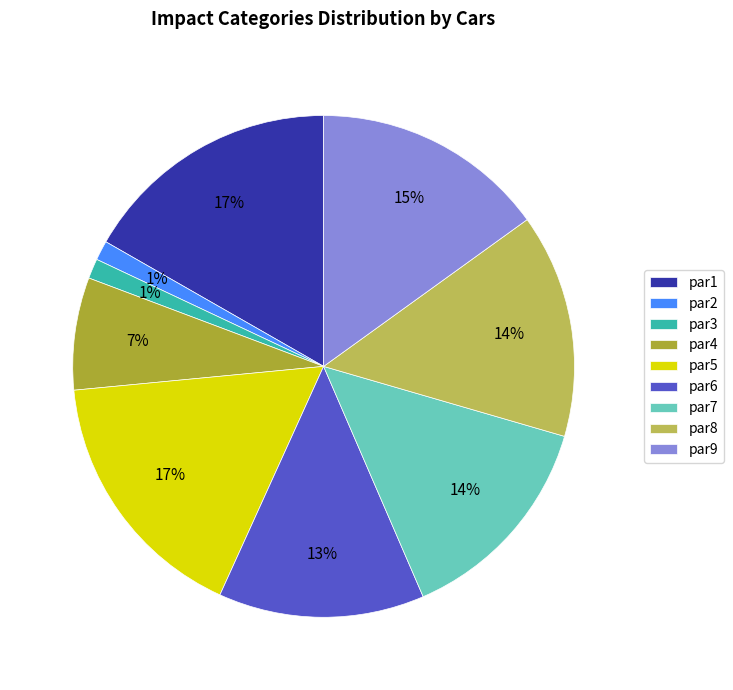

The par1 slice represents 17% of the pie. True or false?

True